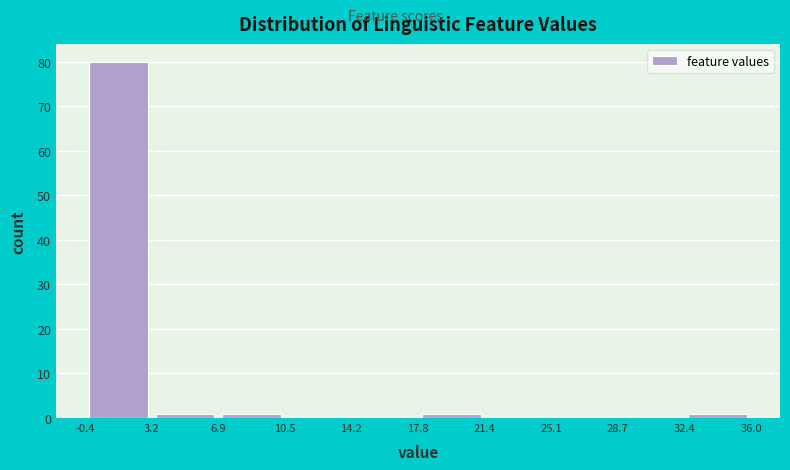

Reading left to right, transcribe this chart: for each bar, give the range it covers on the x-axis and its height. The values are not printed on the chart, so give them approximately, as read against the axis.

-0.4 to 3.2: 80
3.2 to 6.9: 1
6.9 to 10.5: 1
10.5 to 14.2: 0
14.2 to 17.8: 0
17.8 to 21.4: 1
21.4 to 25.1: 0
25.1 to 28.7: 0
28.7 to 32.4: 0
32.4 to 36.0: 1